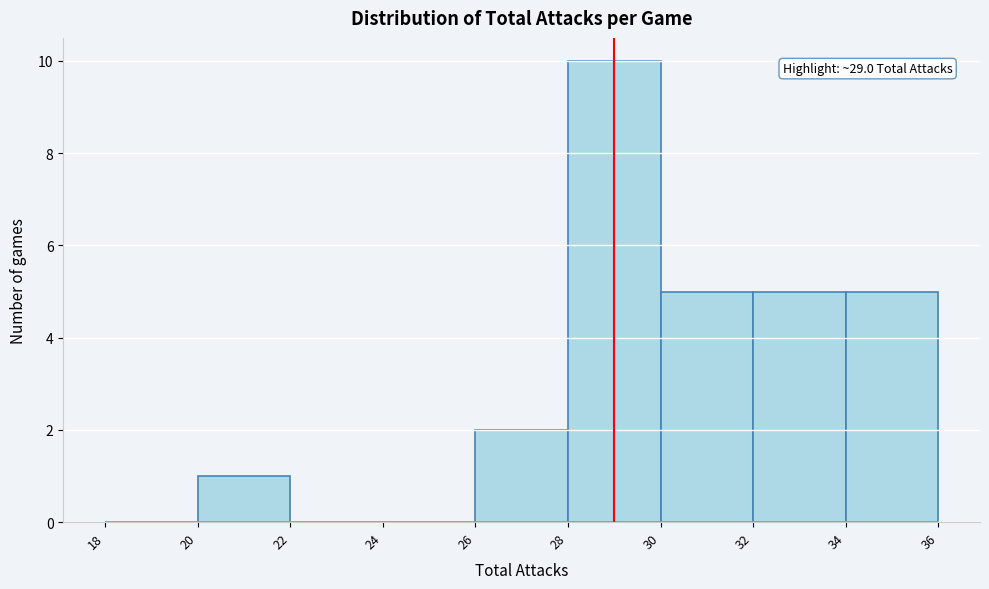

Which range on the x-axis has the tallest bar?

28 to 30